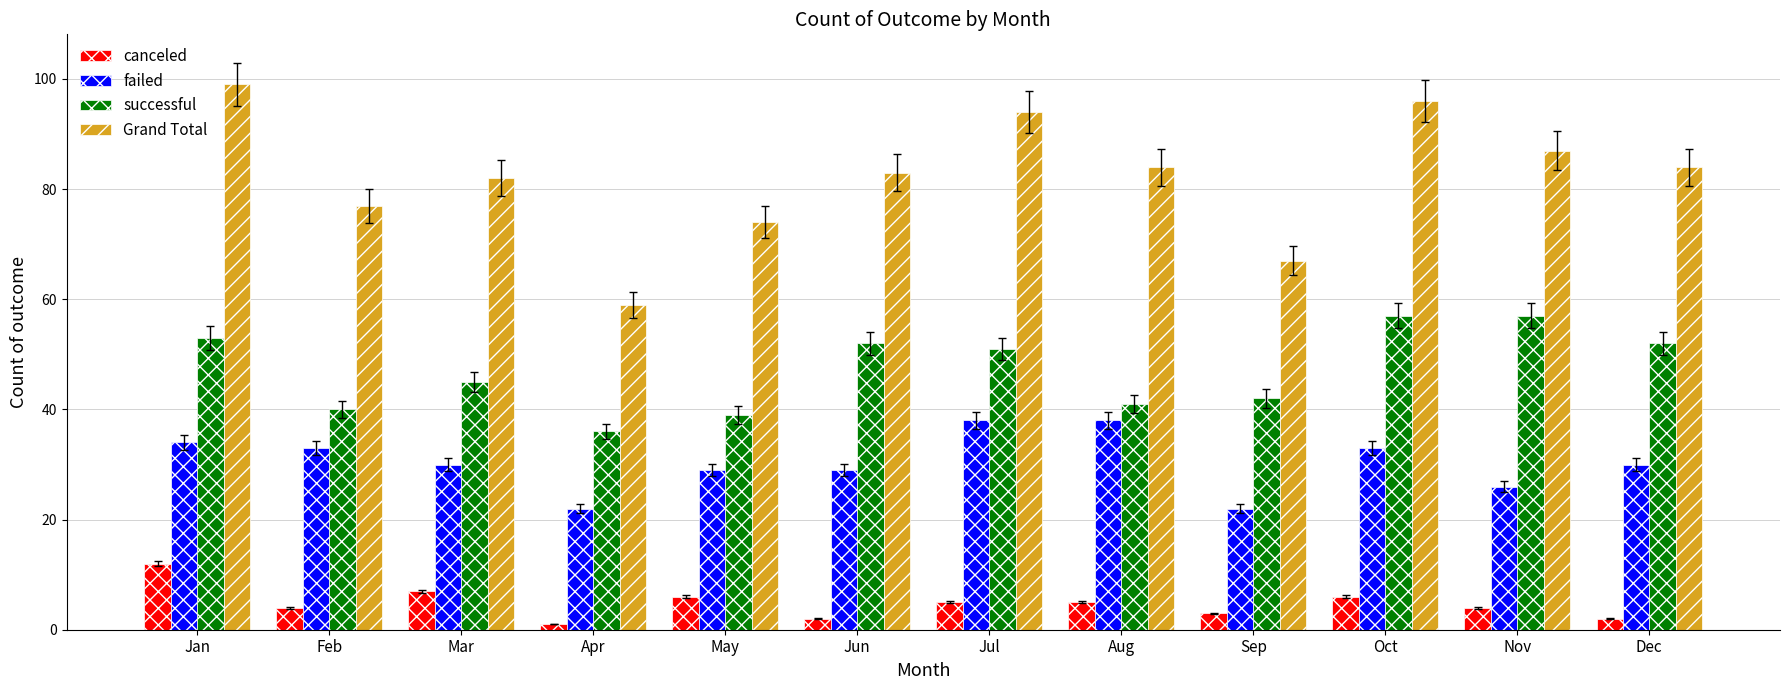

Reading left to right, extract all data points from this chart.

canceled: 12	4	7	1	6	2	5	5	3	6	4	2
failed: 34	33	30	22	29	29	38	38	22	33	26	30
successful: 53	40	45	36	39	52	51	41	42	57	57	52
Grand Total: 99	77	82	59	74	83	94	84	67	96	87	84